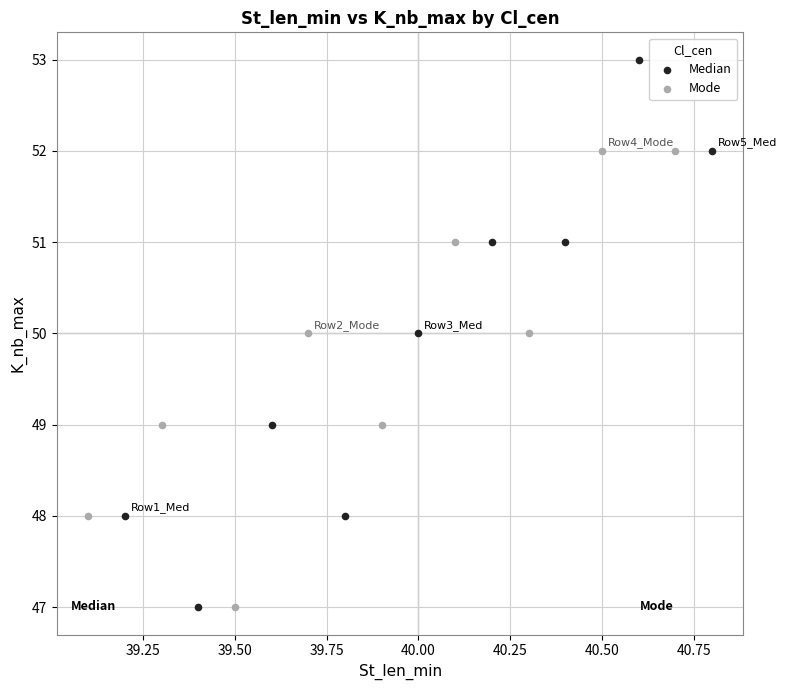

Which series contains the highest Y value?

Median